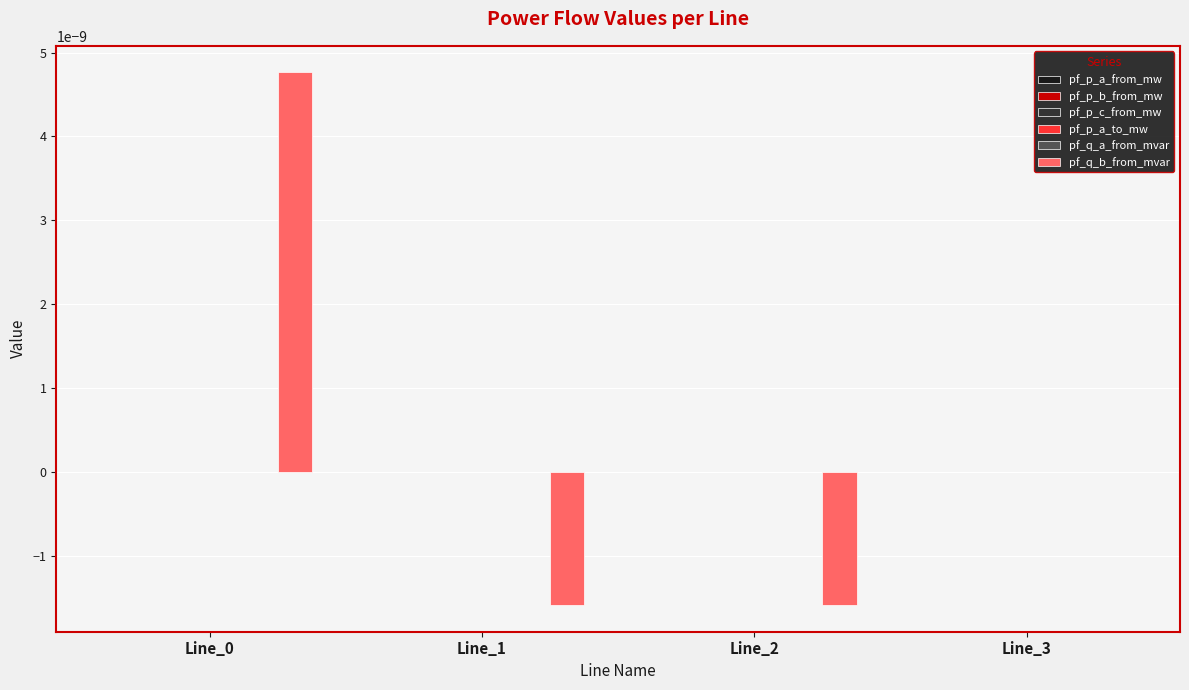

True or false: pf_q_b_from_mvar has a value of -0.0 at Line_2.

True